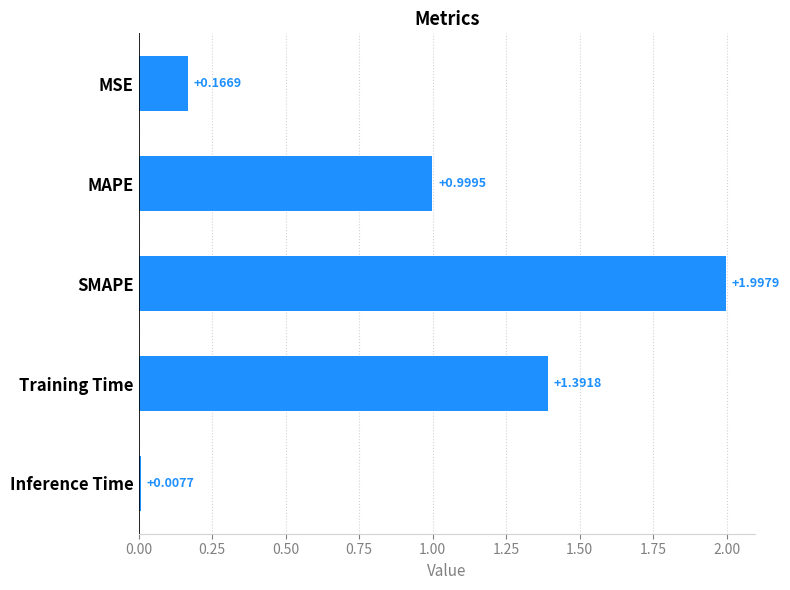

What is the label of the 4th bar from the bottom?

MAPE